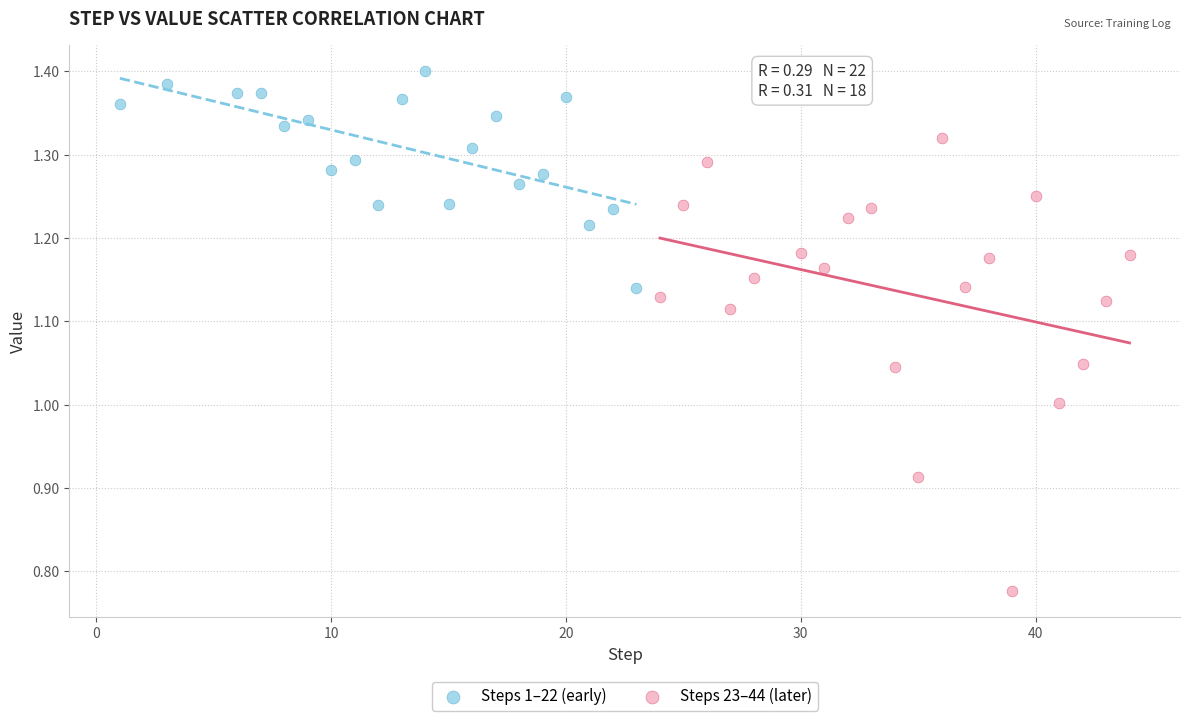

What are all the series names shown in the legend?

Steps 1–22 (early), Steps 23–44 (later)